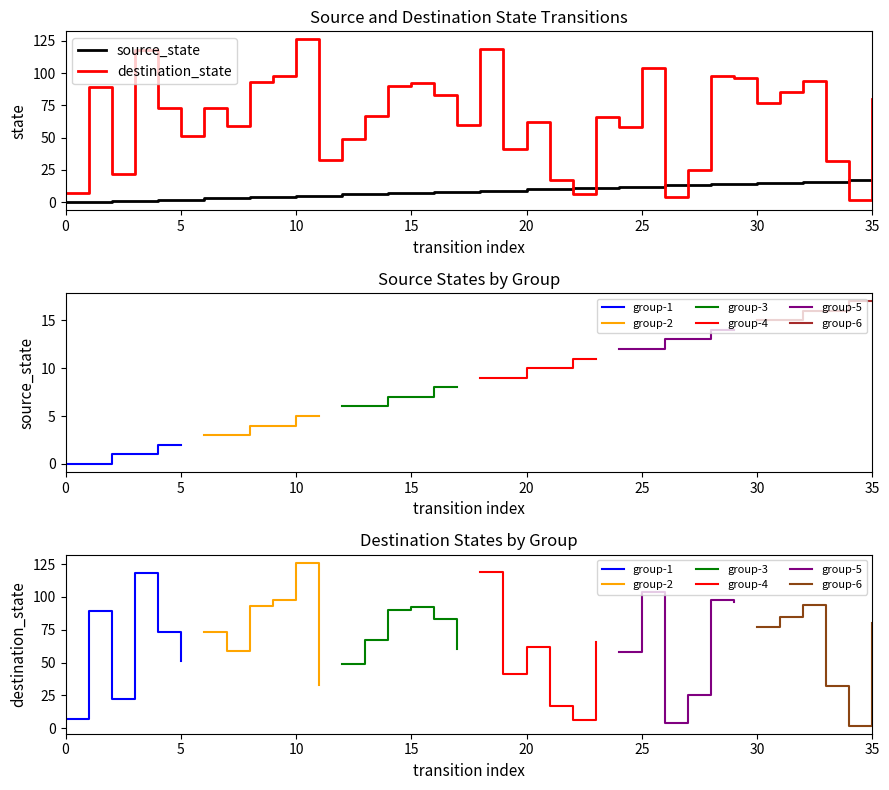

Is this an area chart (filled region under the line)?

No